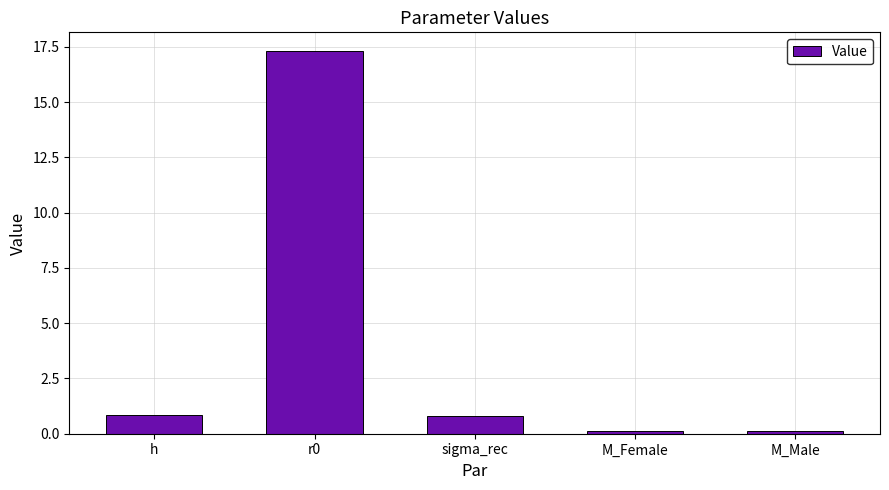

What is the smallest value displayed?

0.1